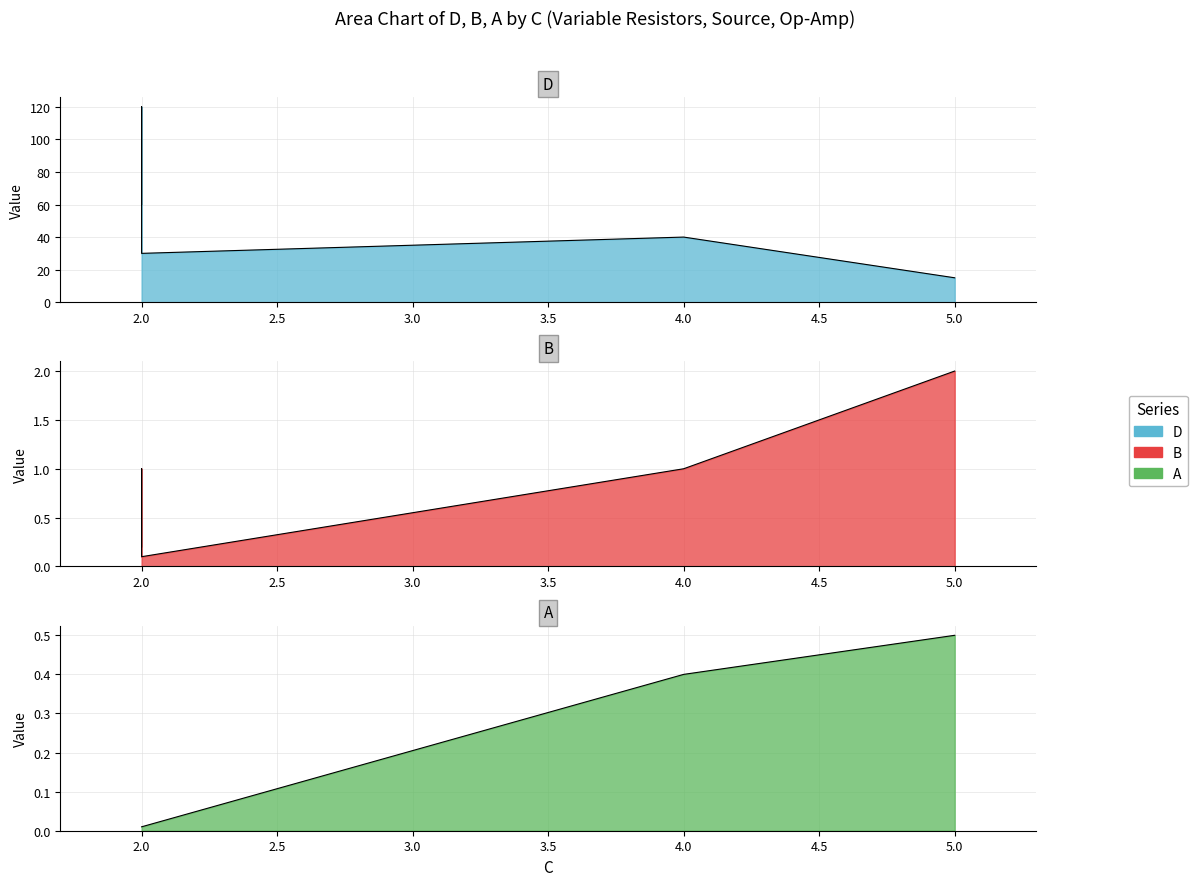

How many lines are shown in the chart?

3